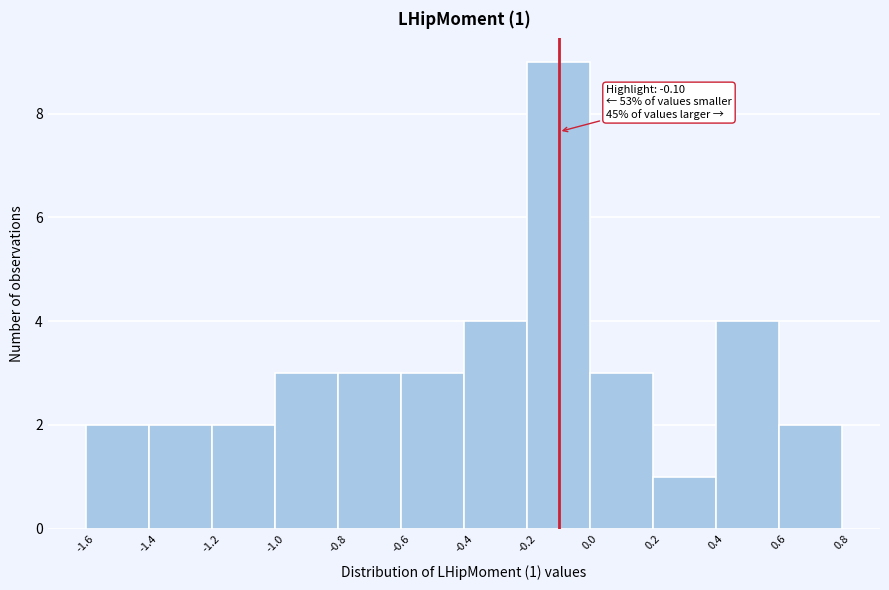

Which range on the x-axis has the tallest bar?

-0.2 to 0.0